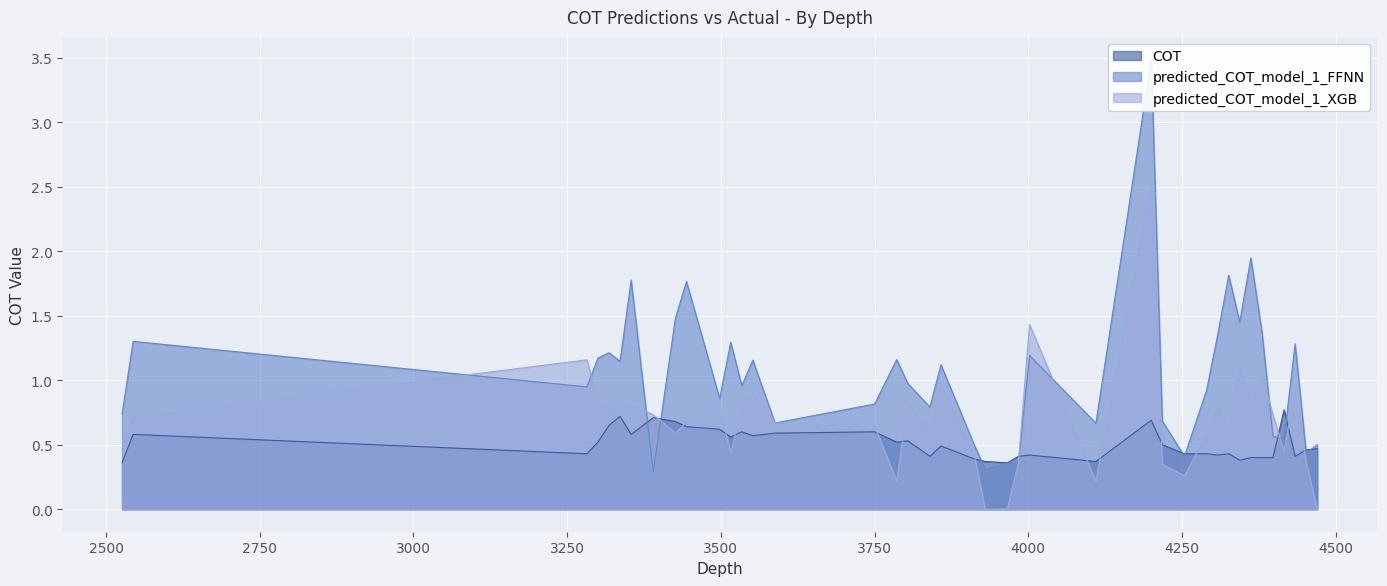

Which series has the largest range (max minus min)?

predicted_COT_model_1_FFNN